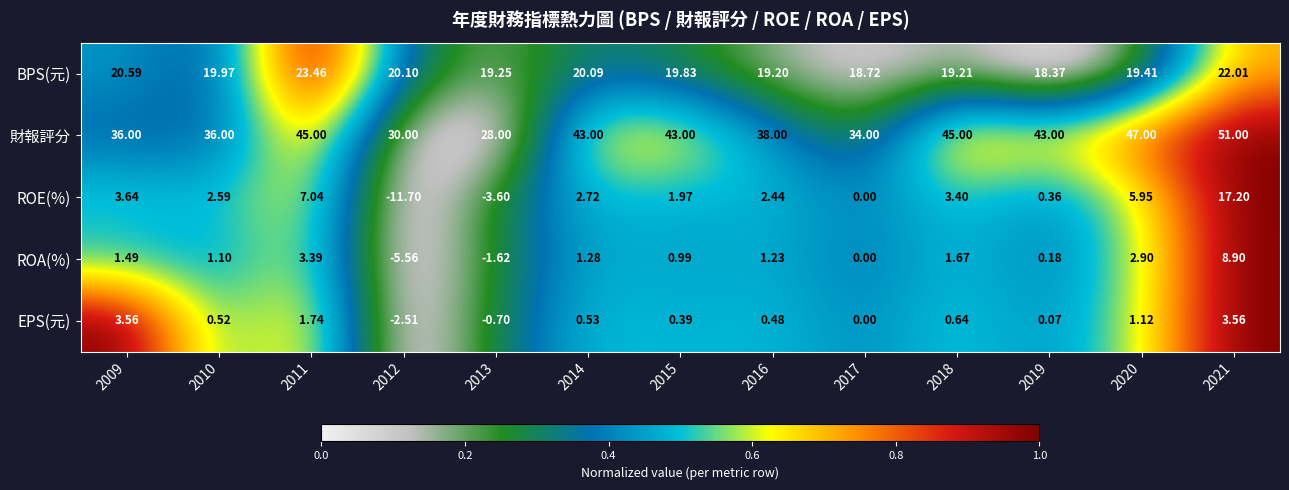

Which series changed the most between 2014 and 2019?

ROE(%)